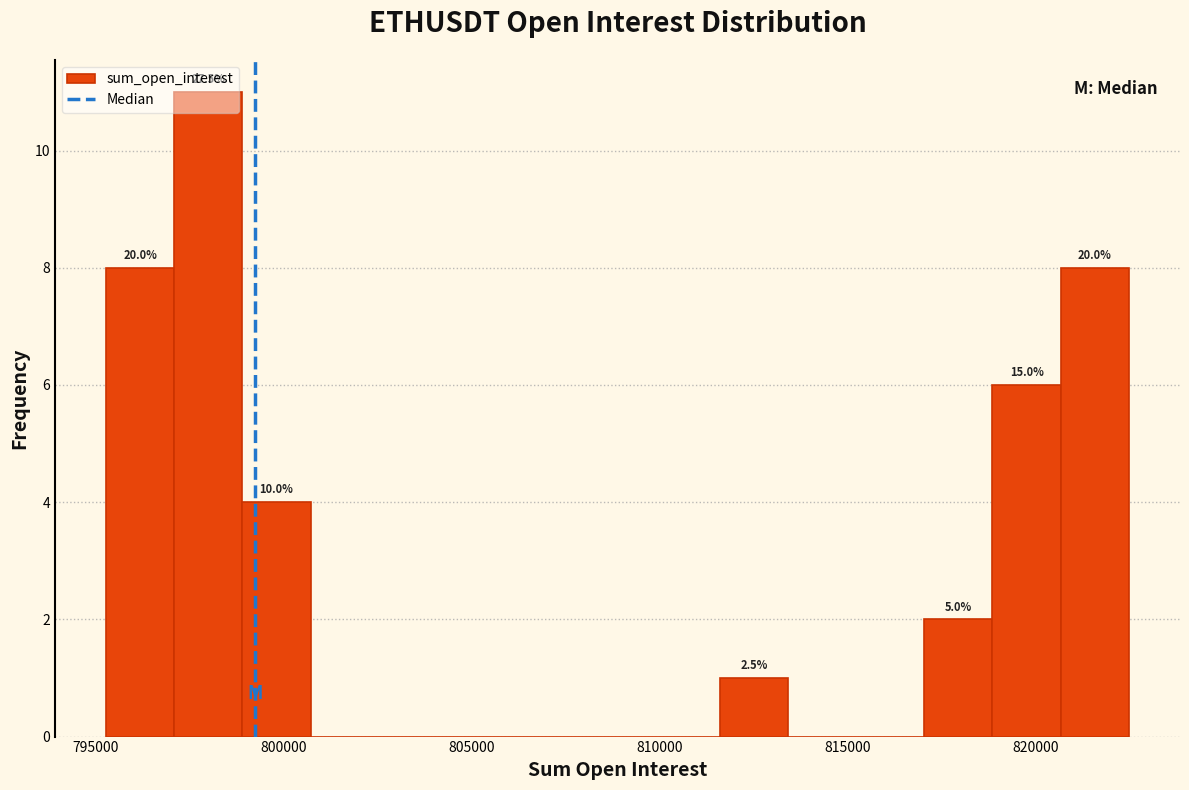

Read against the x-axis, roughly where is the centre of the tallest bar?

798000